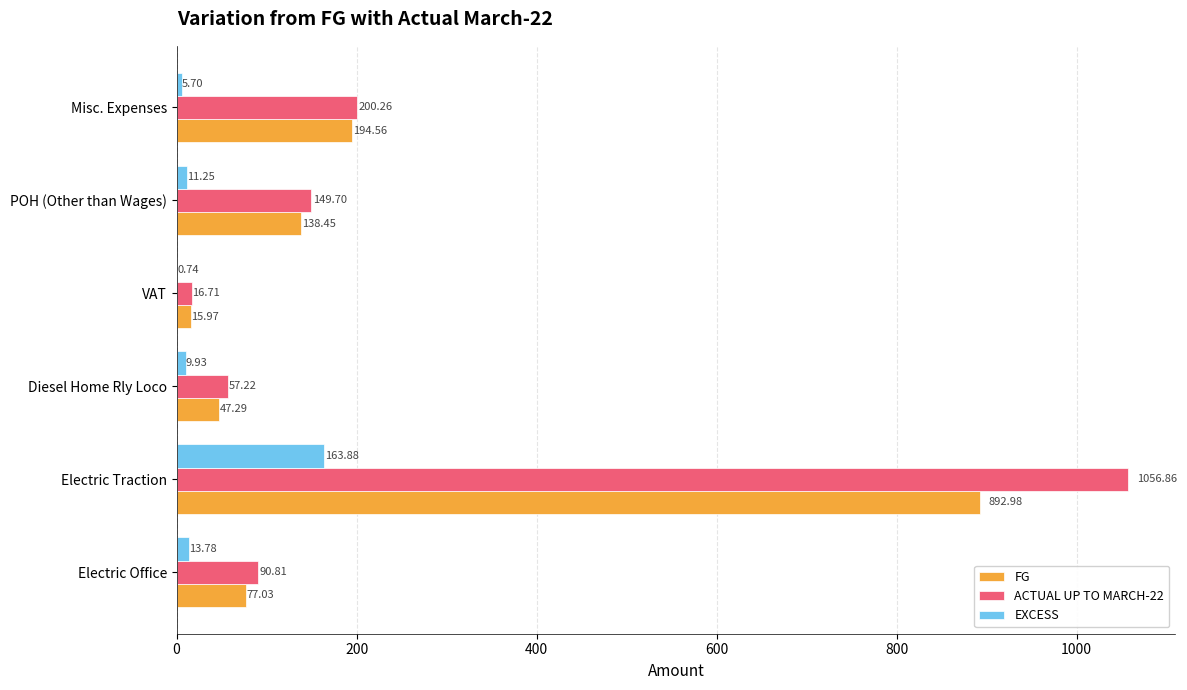

Between Electric Traction and VAT, which series saw the biggest shift?

ACTUAL UP TO MARCH-22